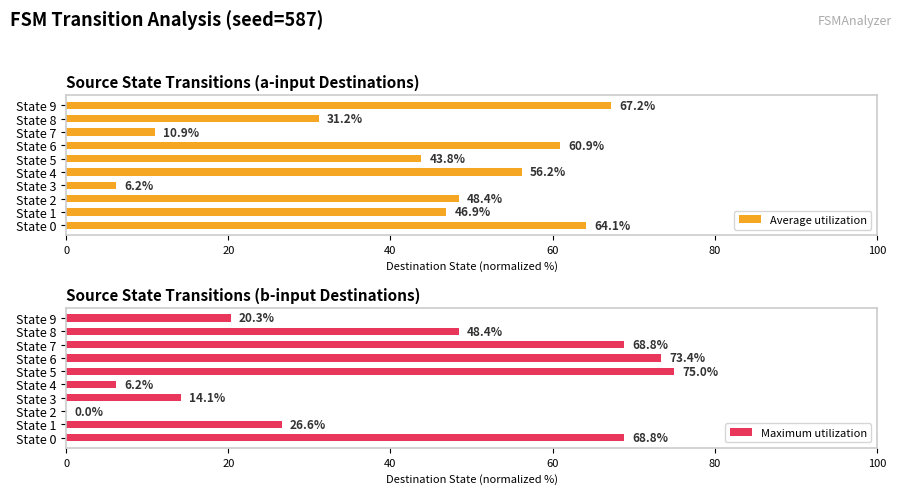

Which series has the largest range (max minus min)?

Maximum utilization